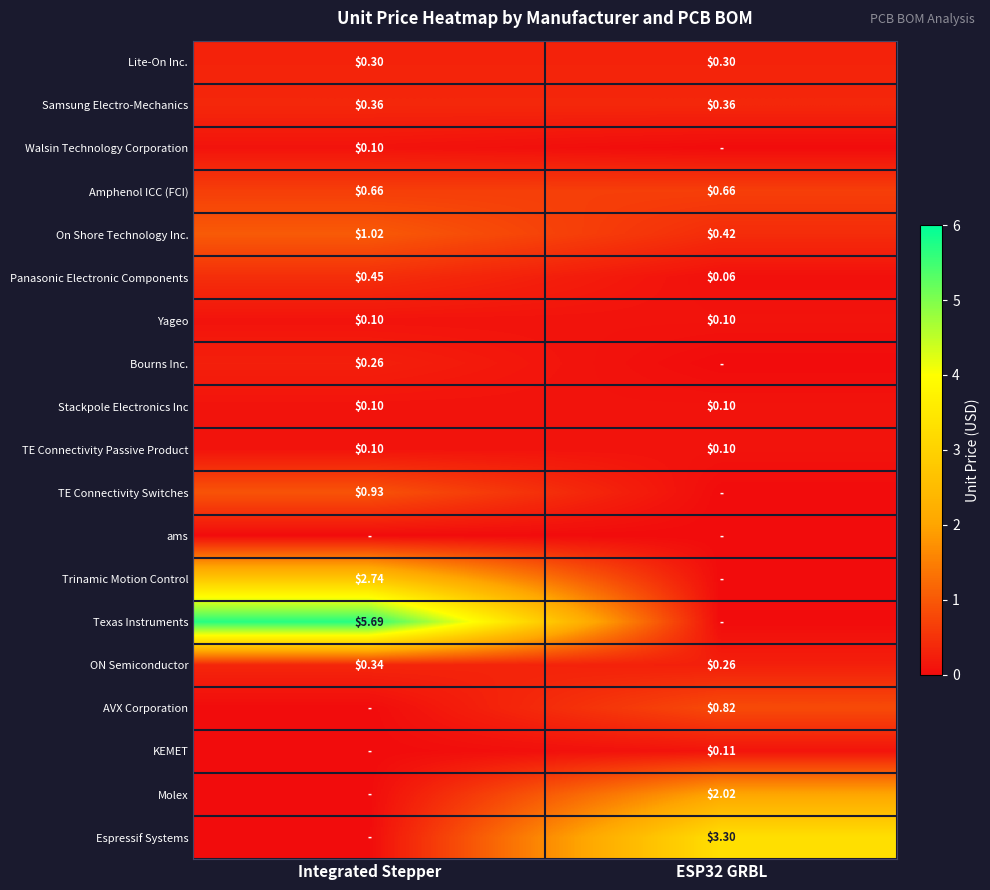

The value of Bourns Inc. at Integrated Stepper is 0.3. True or false?

True